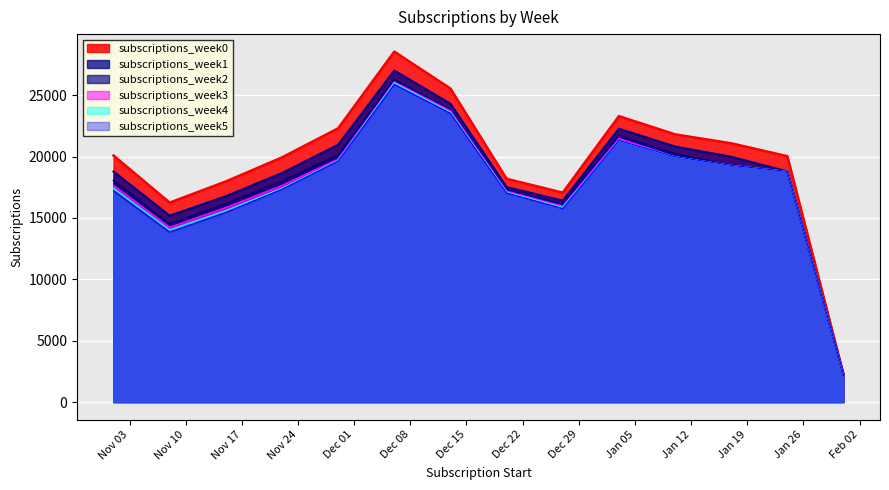

What is the average value of the subscriptions_week3 series?

17854